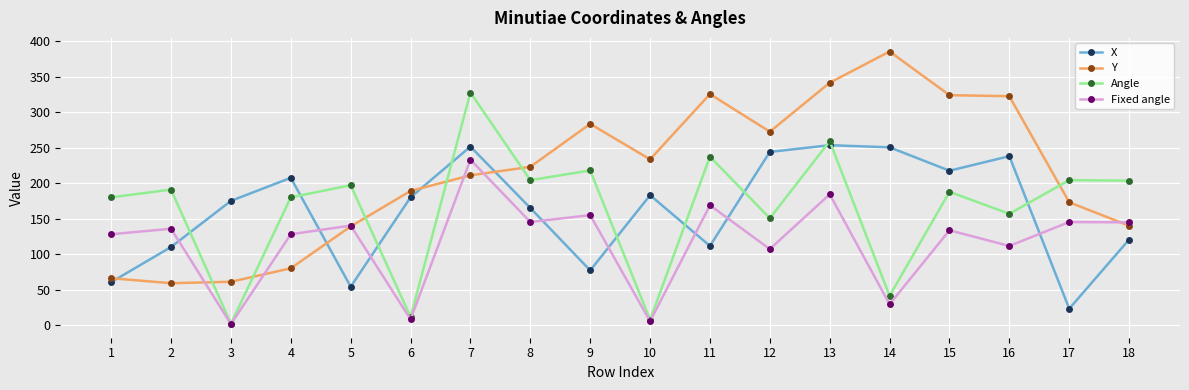

True or false: Angle has more than 0 points higher than both neighbors.

True